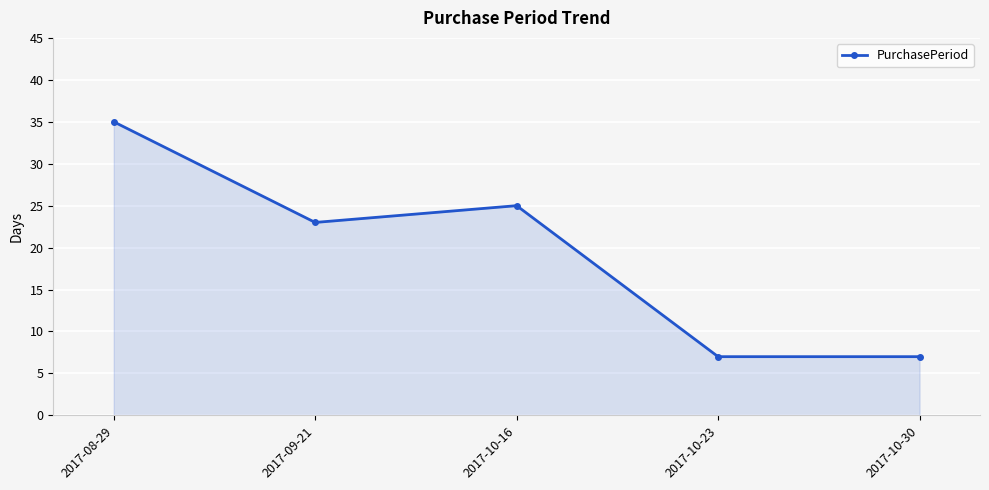

Approximately how many times larger is the value at 2017-09-21 compared to 2017-10-16?

0.9